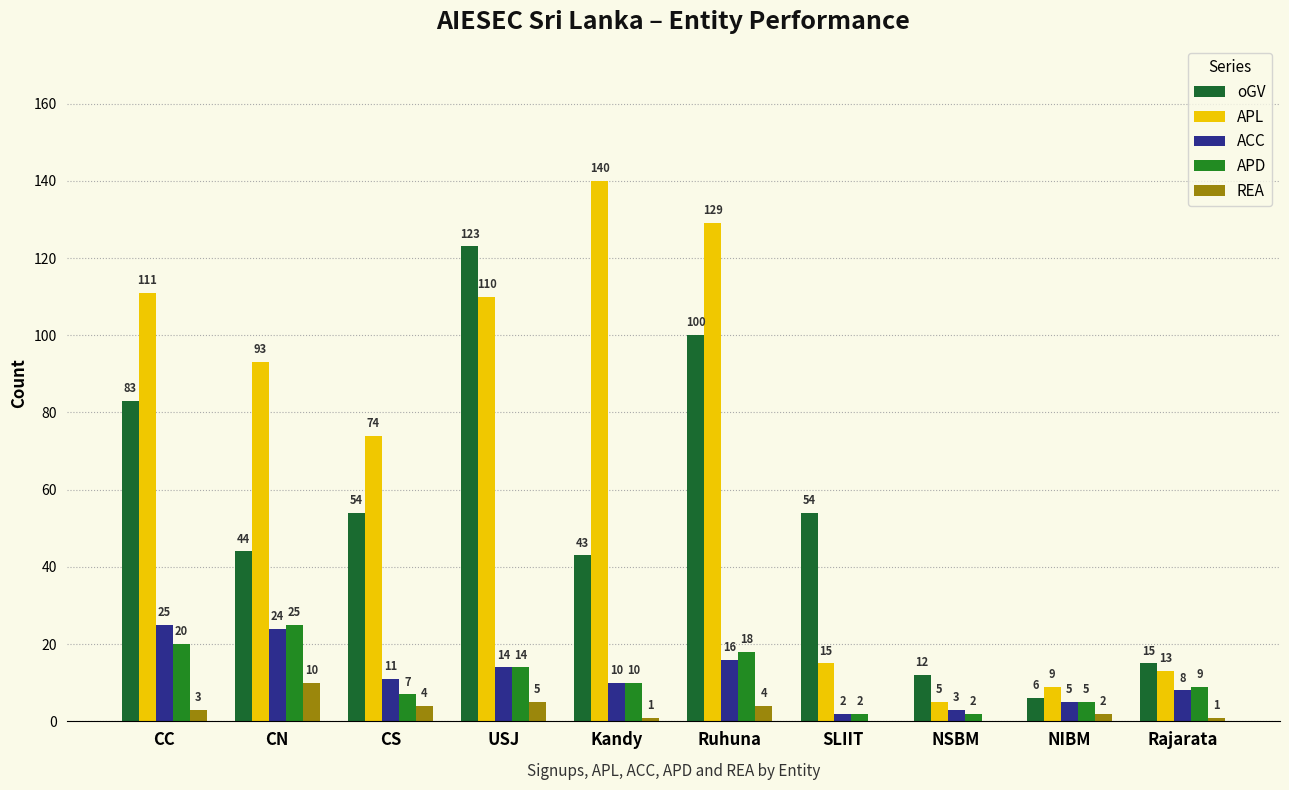

List the series in order of their peak value, highest first.

APL, oGV, ACC, APD, REA